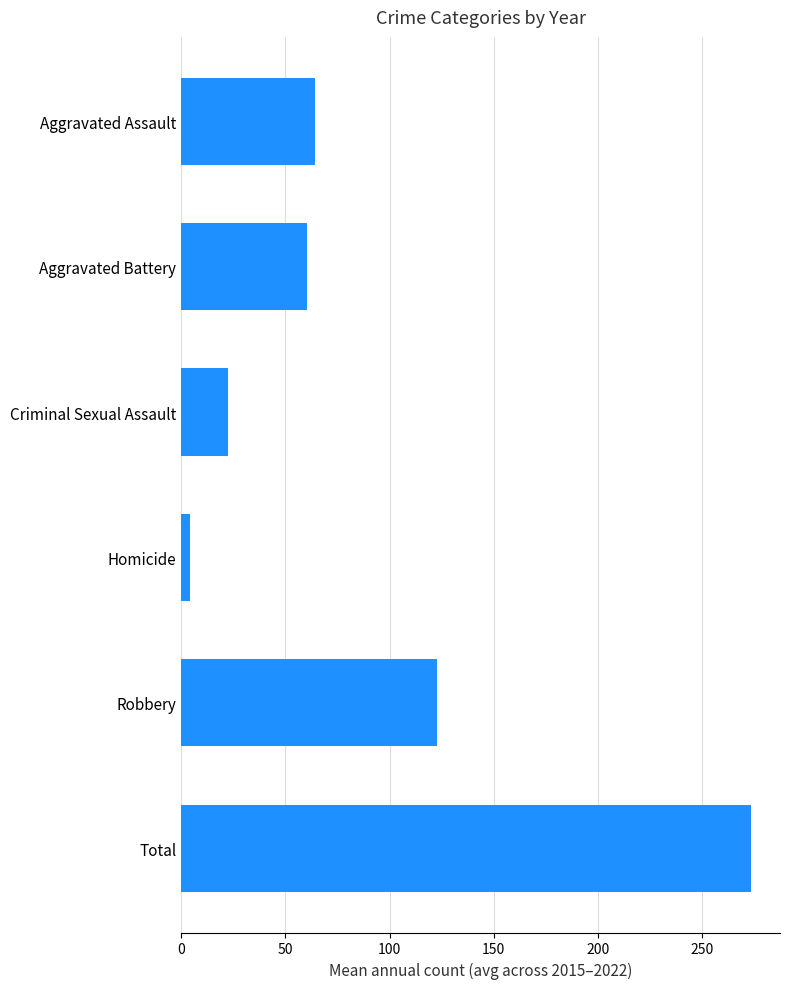

How many data points are less than 64?

3